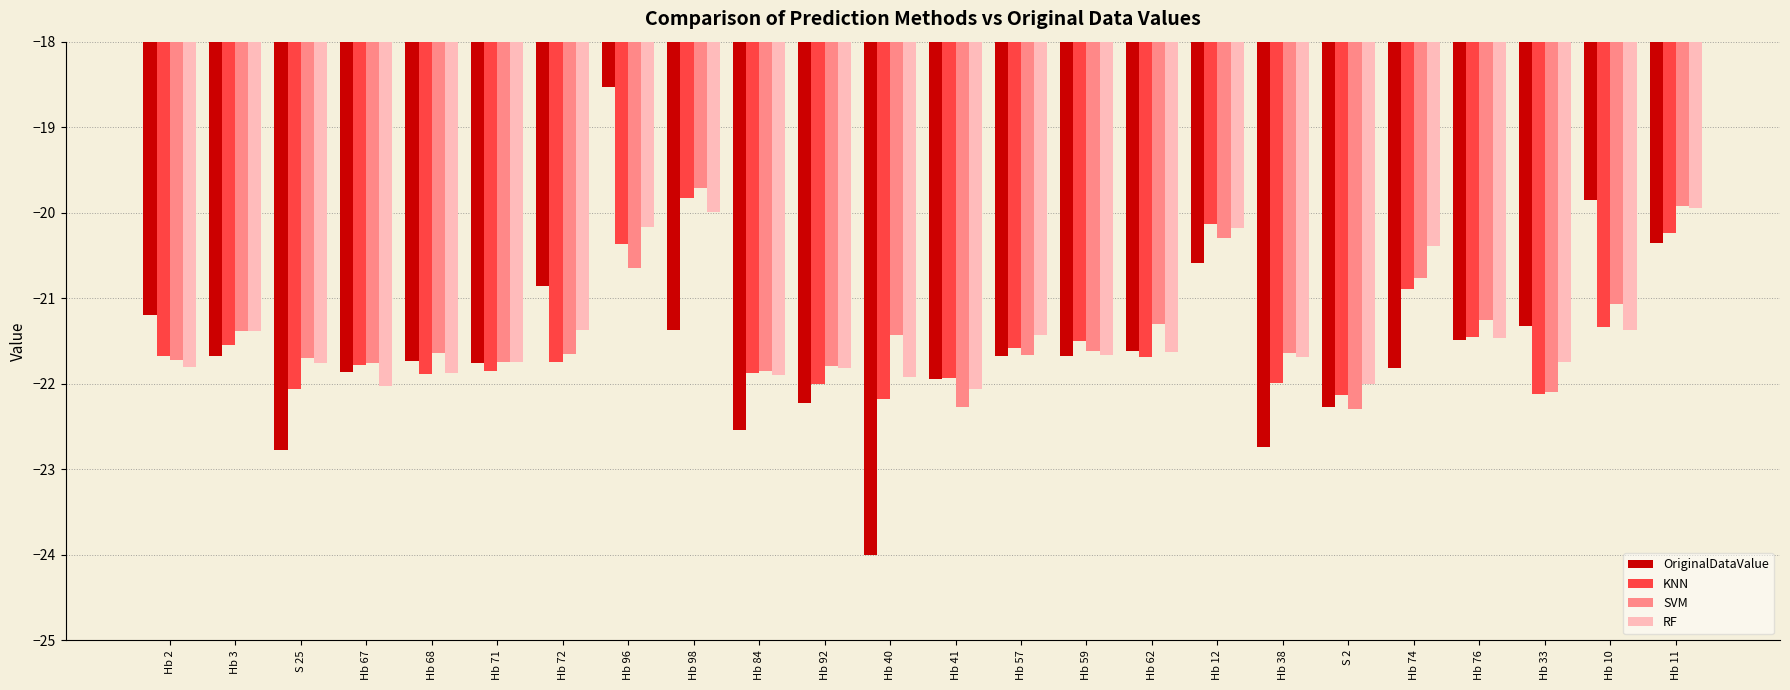

What value does the SVM series have at Hb 96?

-20.6